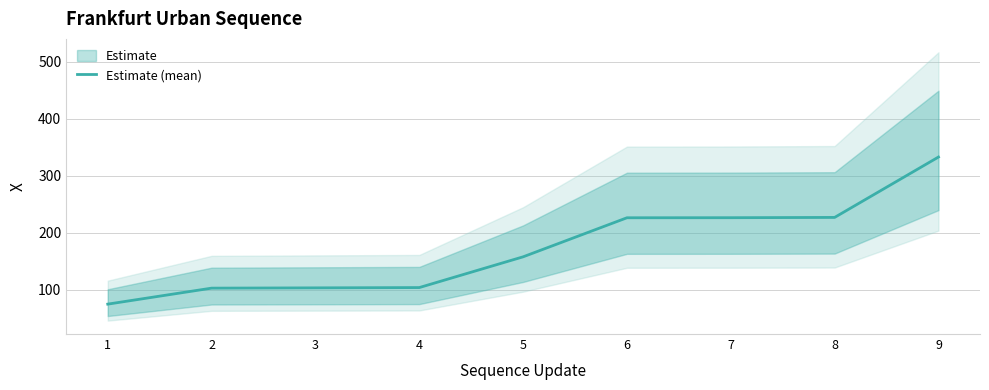

Which label corresponds to the smallest value in the chart?

1